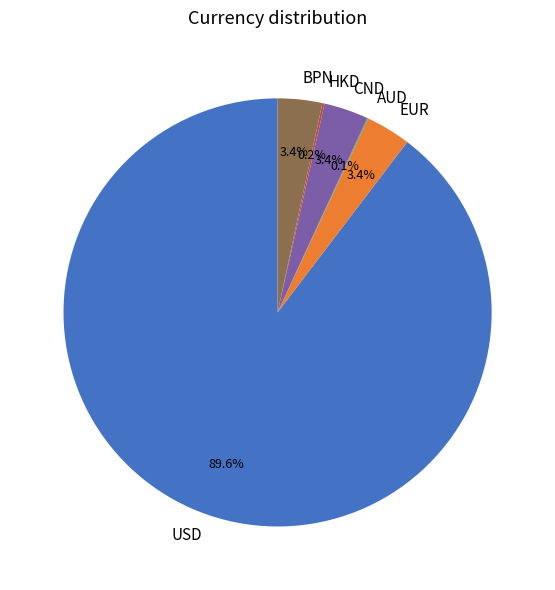

Which slice is the largest?

USD